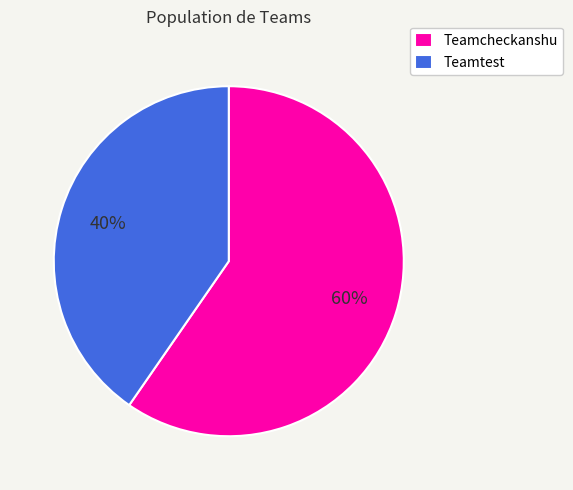

Count the number of slices in the pie.

2